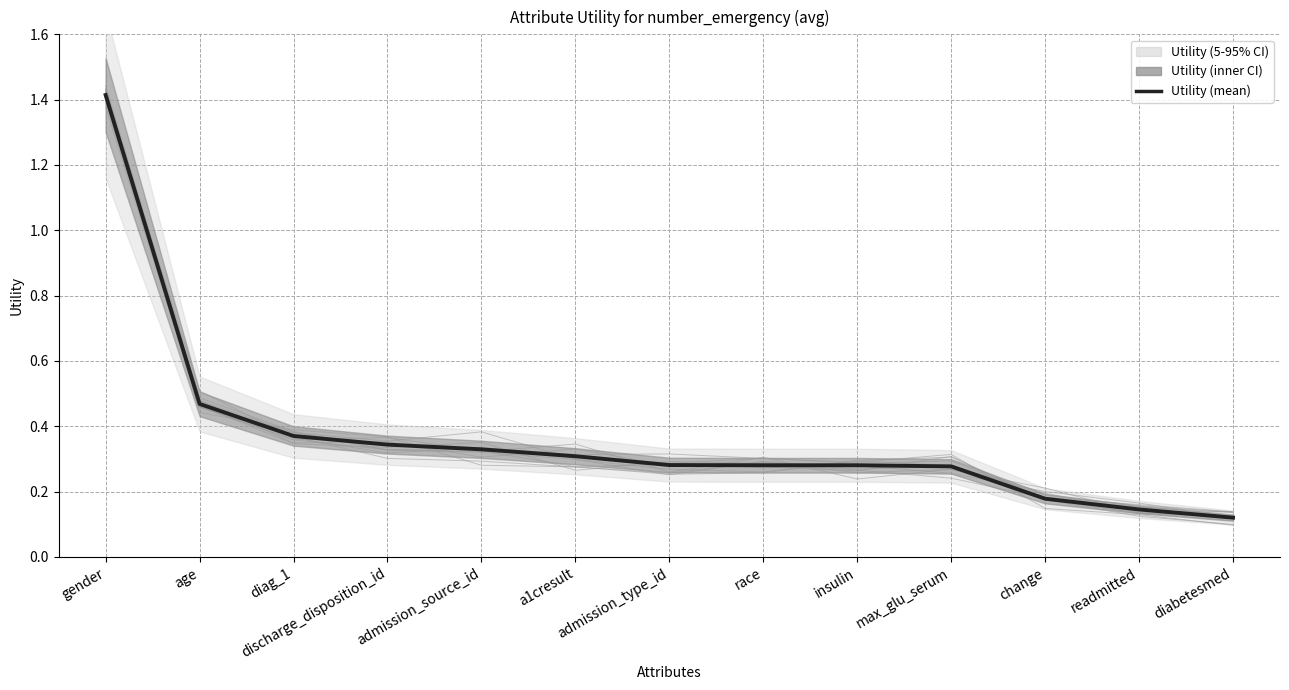

Where is the data nearest to the value 0?

diabetesmed